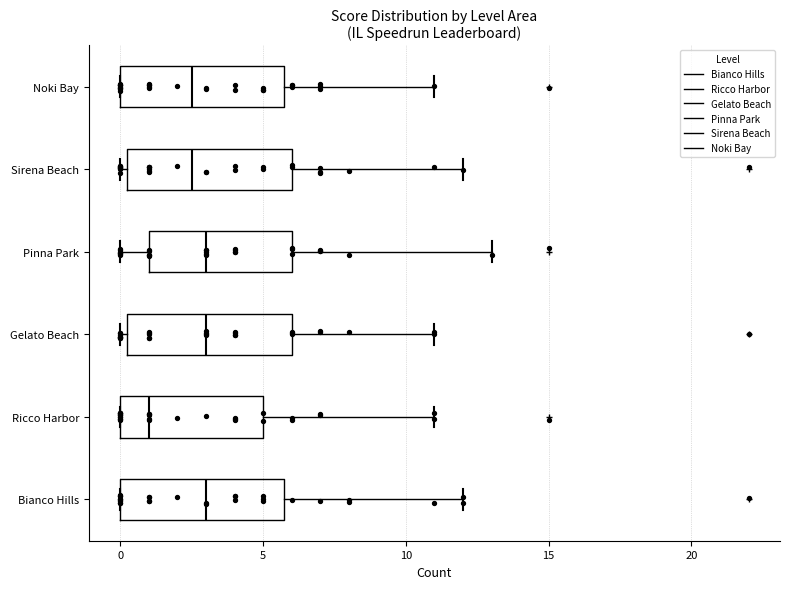

Reading bottom to top, read every box against the x-axis: the position of its median line, the range the box covers, and the ends of its whiskers. The values are not printed on the chart, so give them approximately, as read against the axis.

Bianco Hills: median 3.0, box 0.0 to 6.0, whiskers 0.0 to 12.0
Ricco Harbor: median 1.0, box 0.0 to 5.0, whiskers 0.0 to 11.0
Gelato Beach: median 3.0, box 0.5 to 6.0, whiskers 0.0 to 11.0
Pinna Park: median 3.0, box 1.0 to 6.0, whiskers 0.0 to 13.0
Sirena Beach: median 2.5, box 0.5 to 6.0, whiskers 0.0 to 12.0
Noki Bay: median 2.5, box 0.0 to 6.0, whiskers 0.0 to 11.0